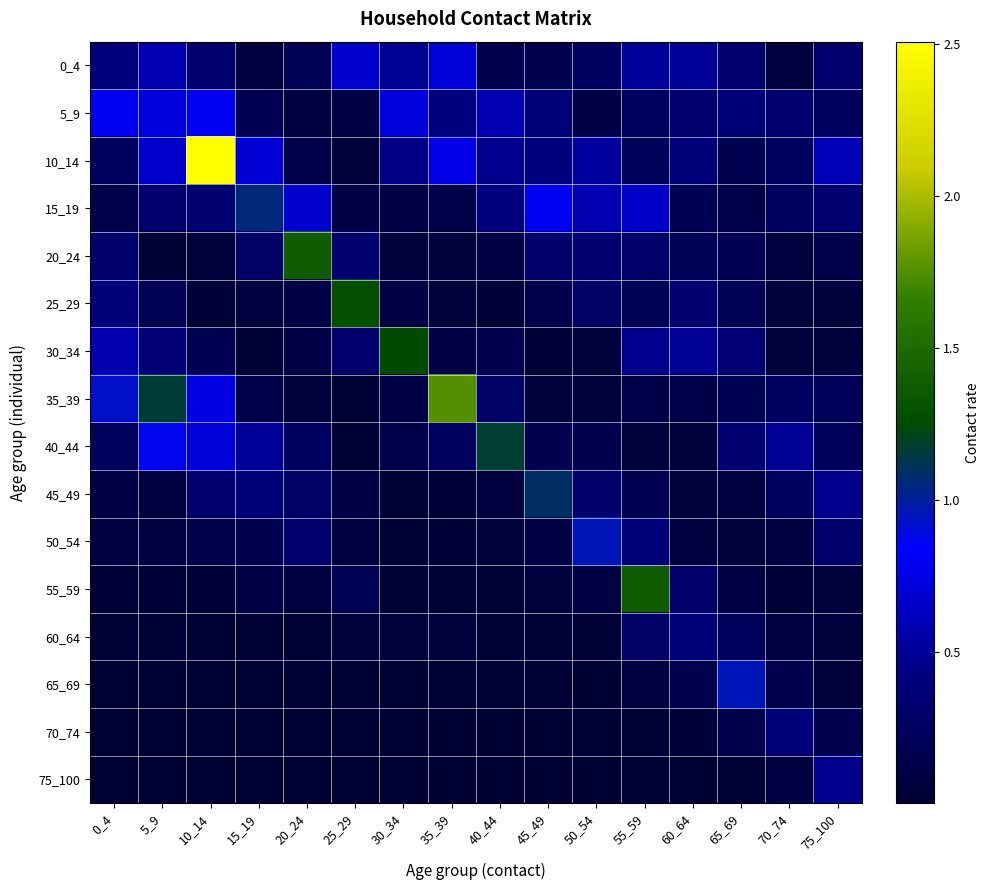

Which series has the largest total across all categories?

10_14